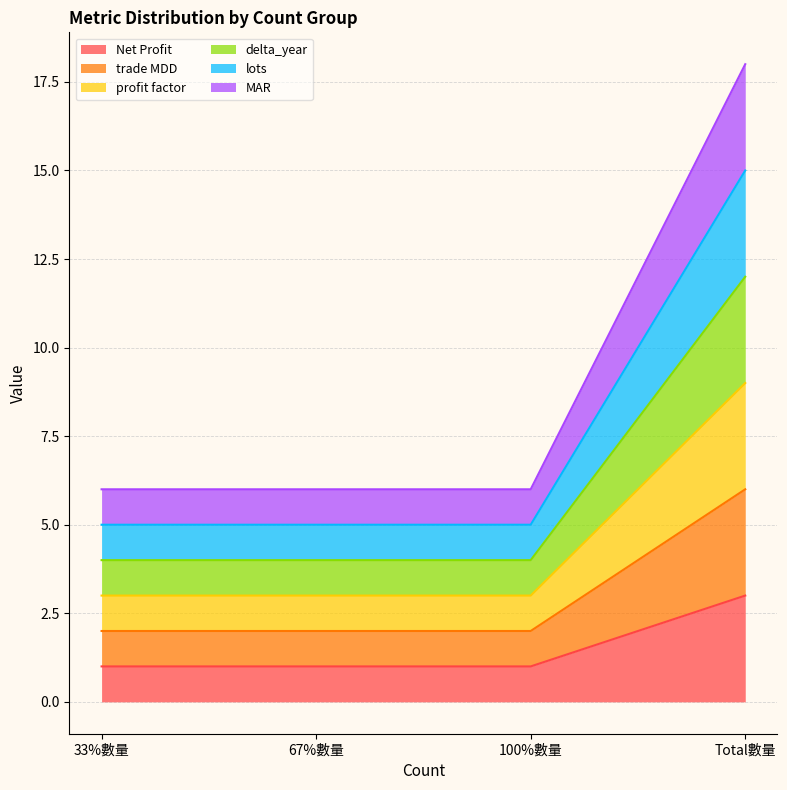

Is the value of lots at 100%數量 greater than the value of trade MDD at 100%數量?

Yes